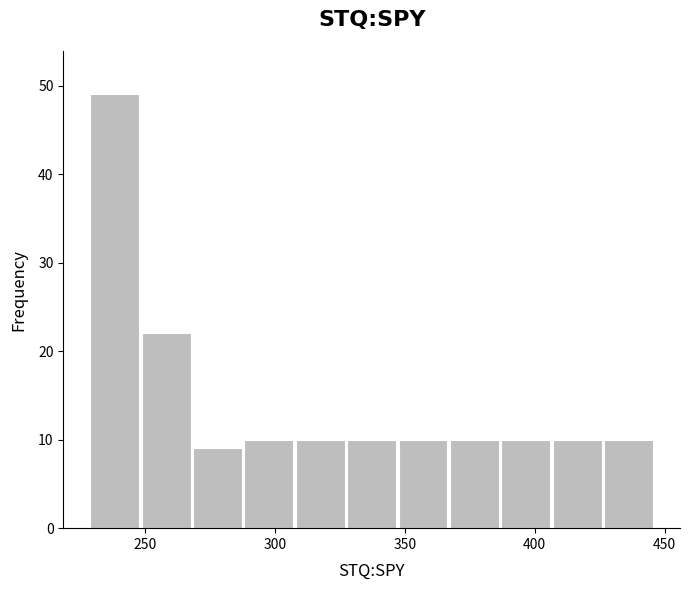

Around what value on the x-axis is the tallest bar? Give the approximate position of its centre, as read against the axis.

240